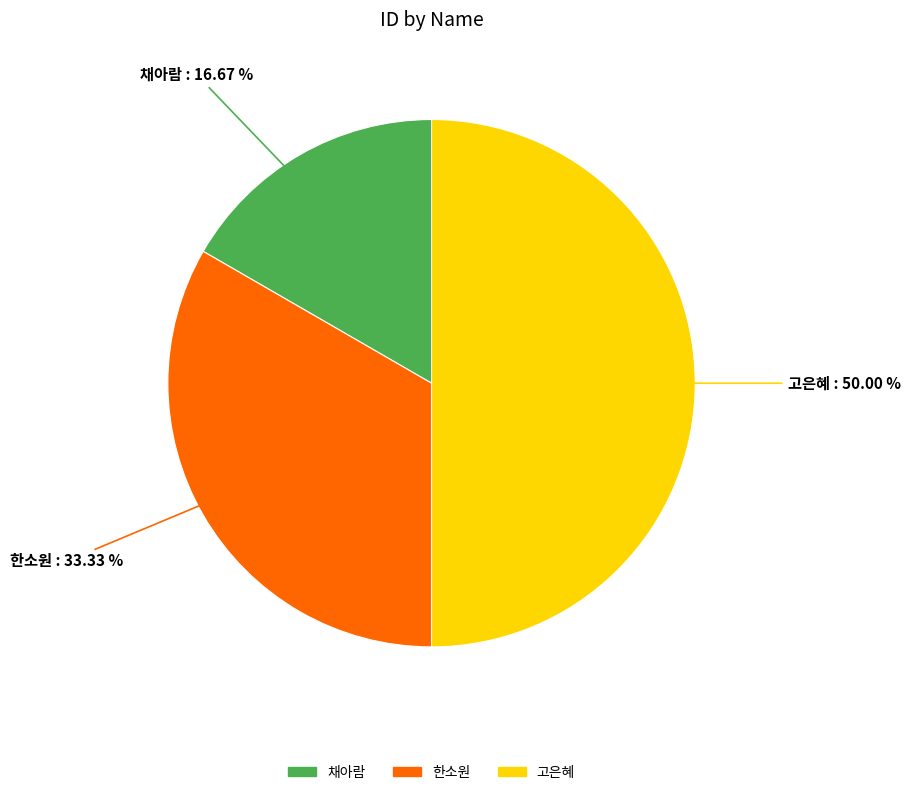

To the nearest percent, what percentage of the pie is 고은혜?

50%